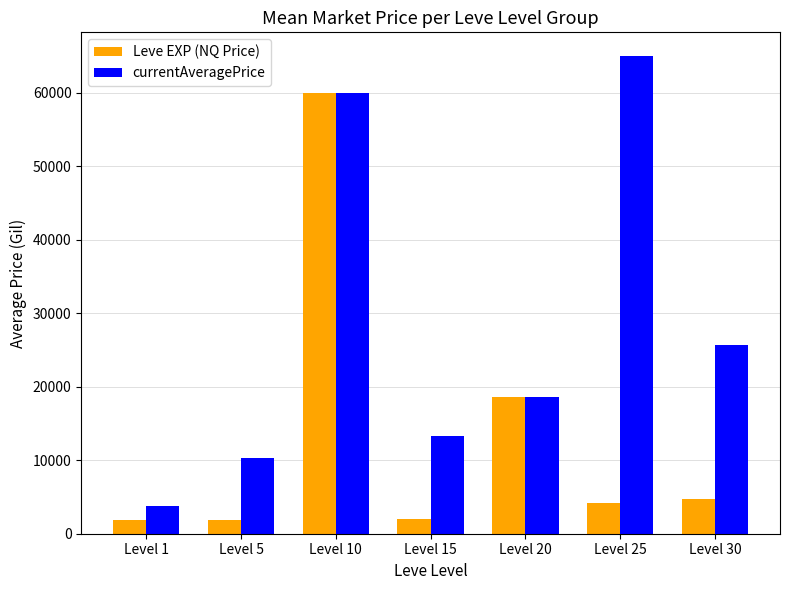

The value of Leve EXP (NQ Price) at Level 20 is 18643. True or false?

True